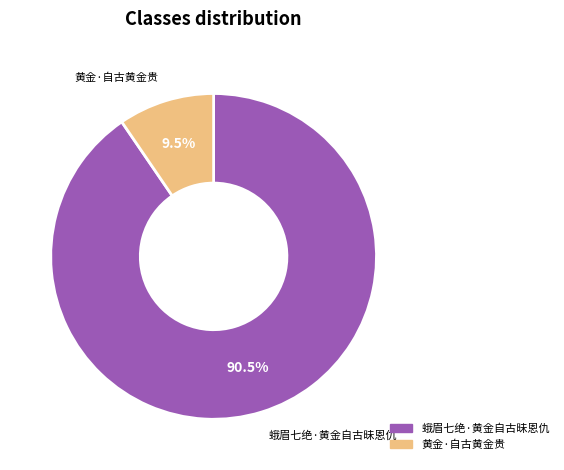

Rank the categories by value from highest to lowest.

蛾眉七绝·黄金自古昧恩仇, 黄金·自古黄金贵